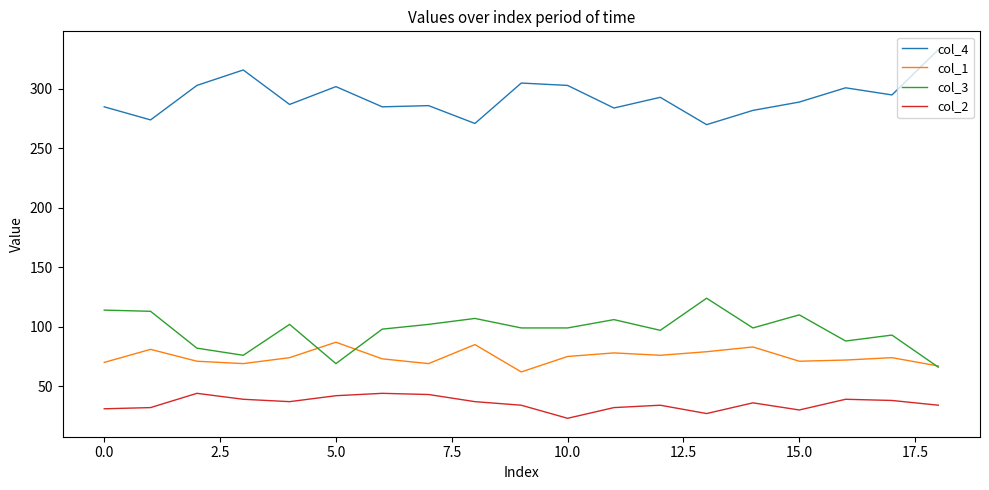

True or false: col_4 and col_3 cross at least once.

False